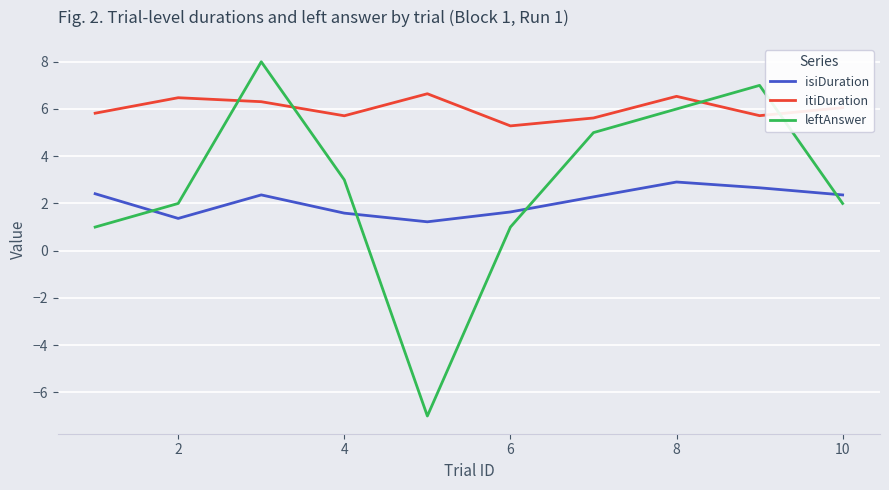

In leftAnswer, how many points are lower than both neighbors (excluding endpoints)?

1